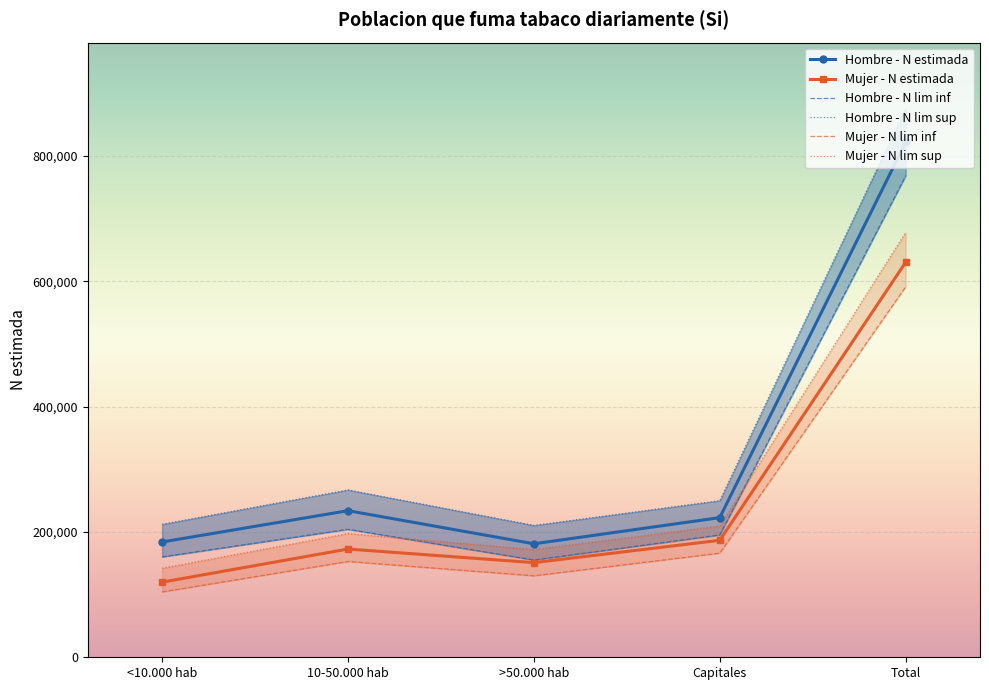

True or false: Hombre - N lim sup has a value of 875947 at Total.

True